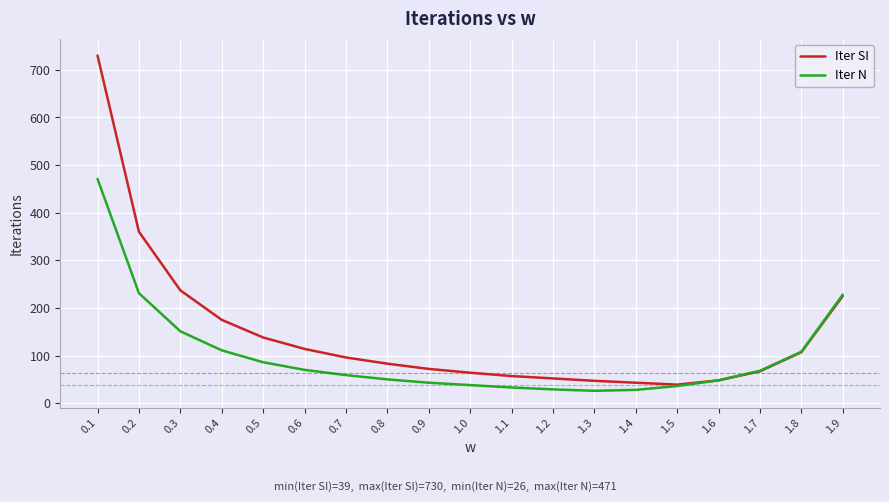

What is the sum of all Iter N values?

1914